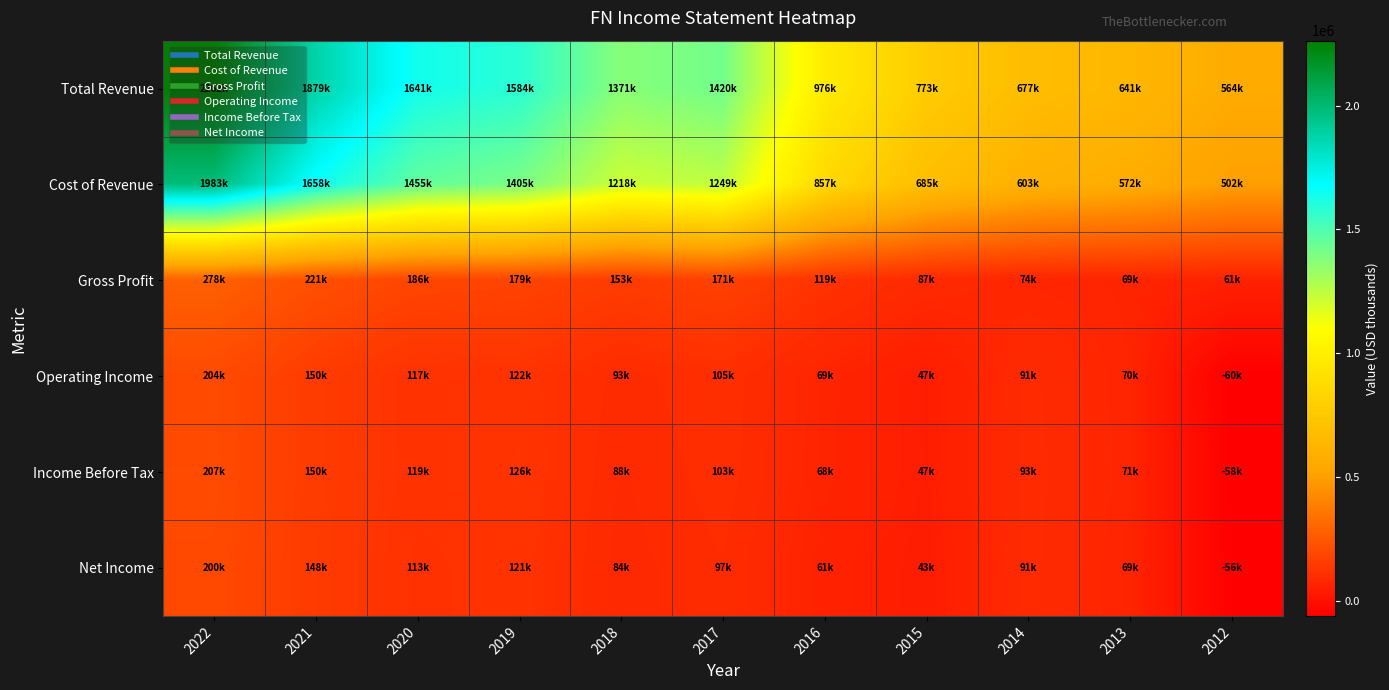

What is the smallest value displayed?

-60800